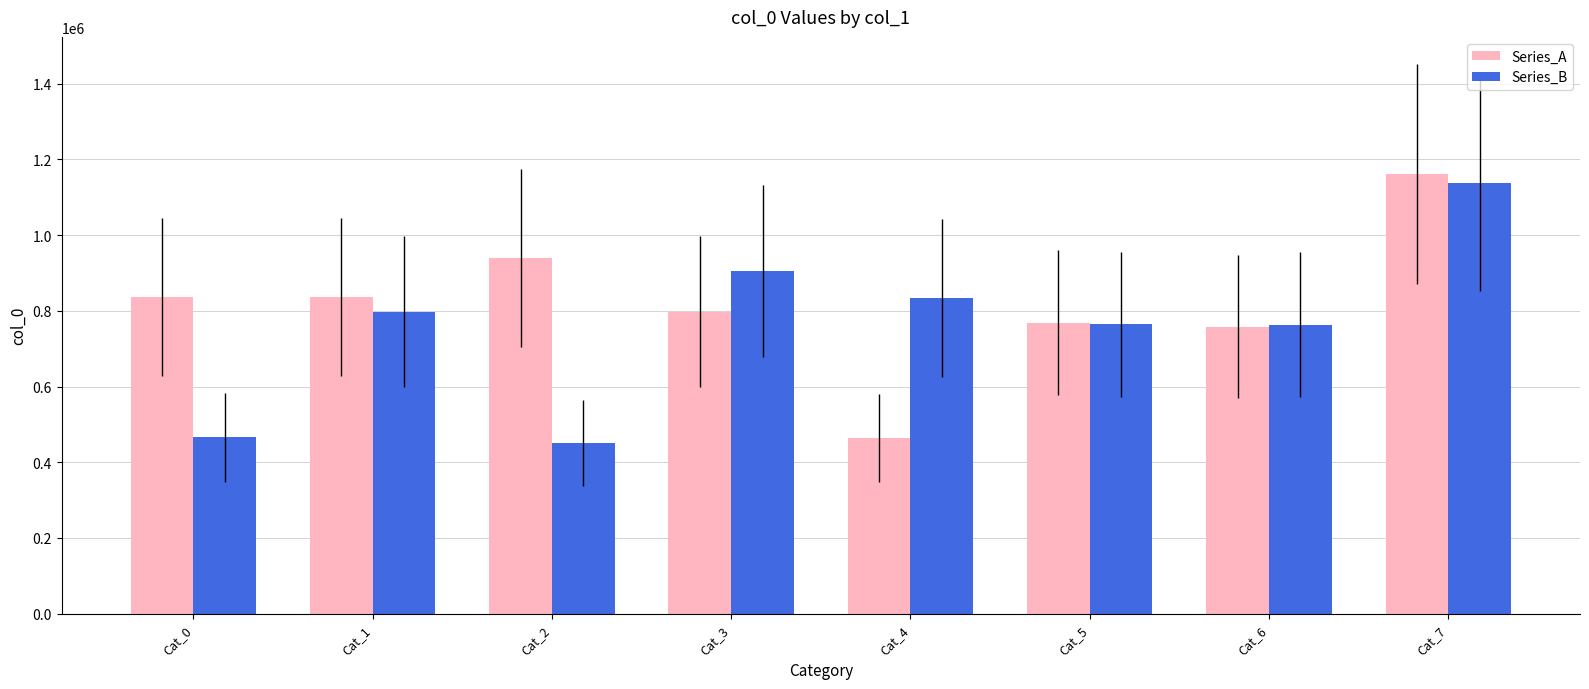

Rank the series by their maximum value, from highest to lowest.

Series_A, Series_B